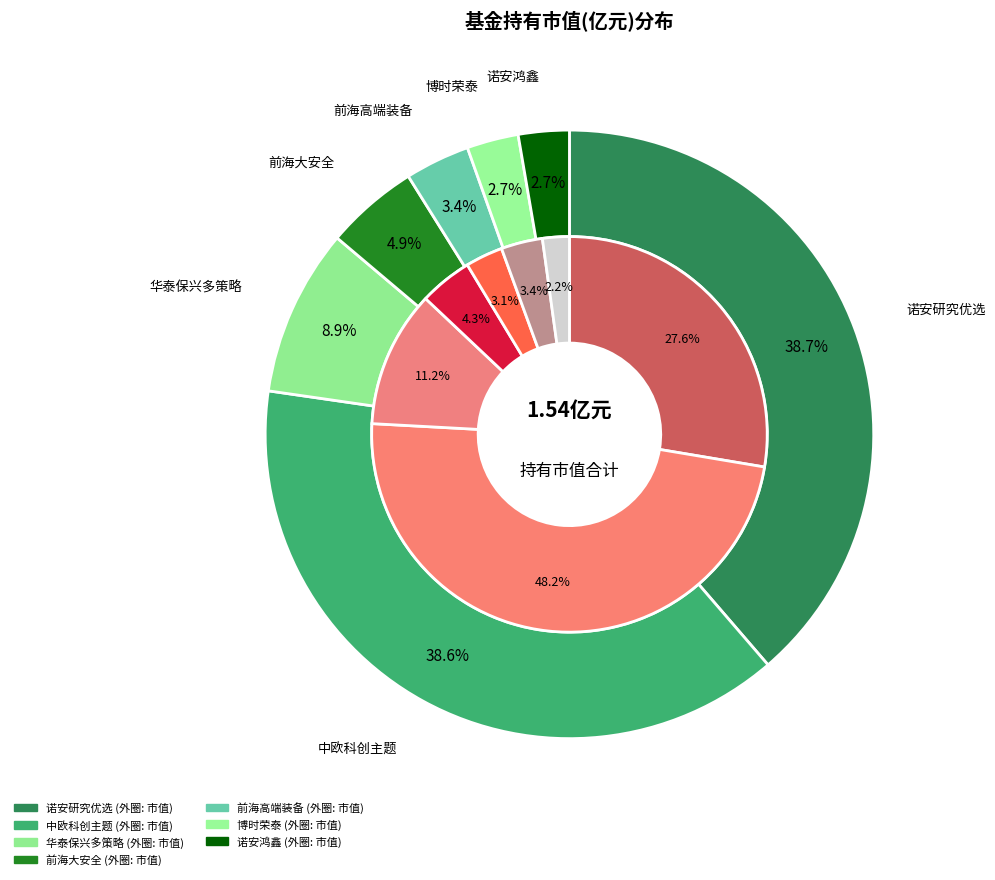

The 前海开源高端装备制造灵活配置混合 slice represents 3% of the pie. True or false?

True